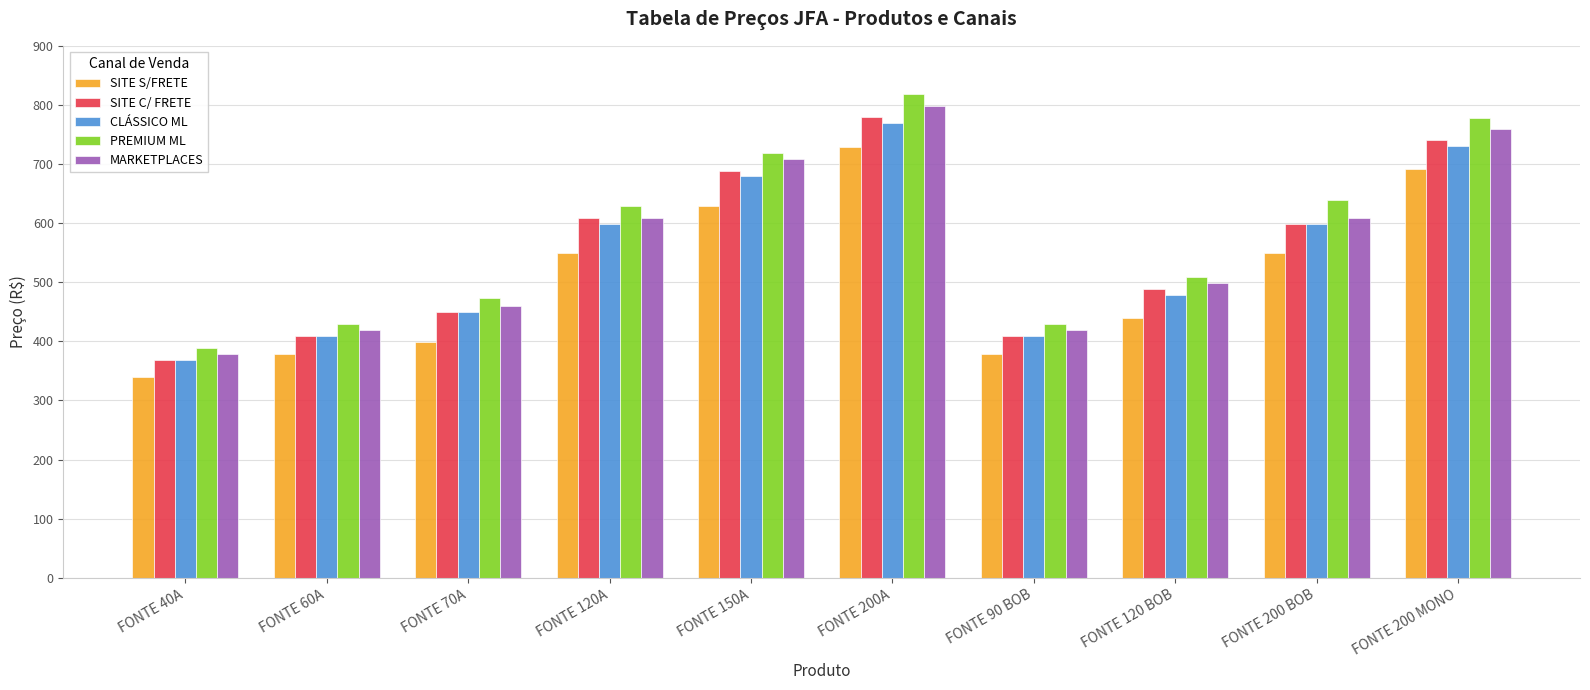

What is the sum of the PREMIUM ML values at FONTE 150A and FONTE 200 MONO?

1497